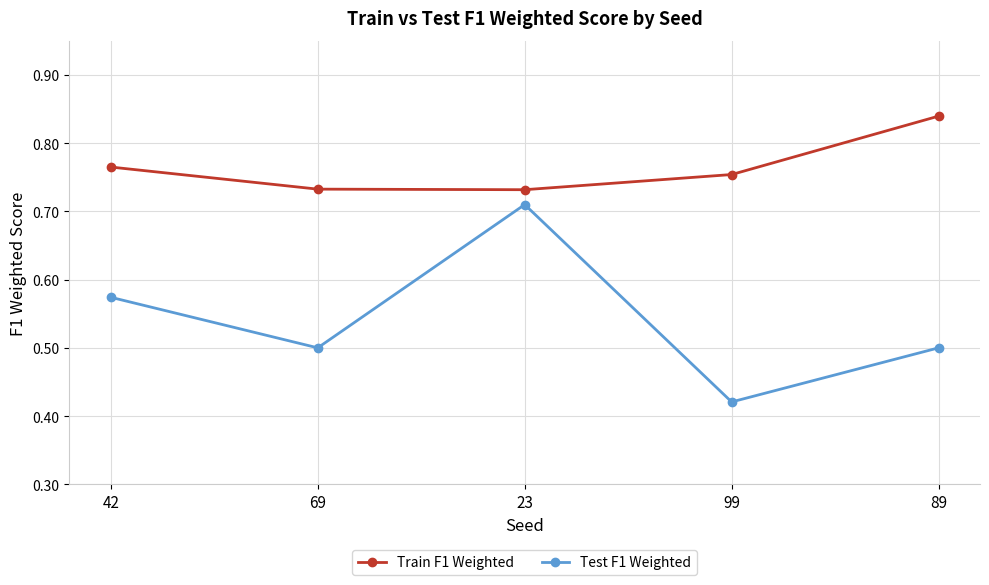

At which category does the chart reach its minimum across all series?

99